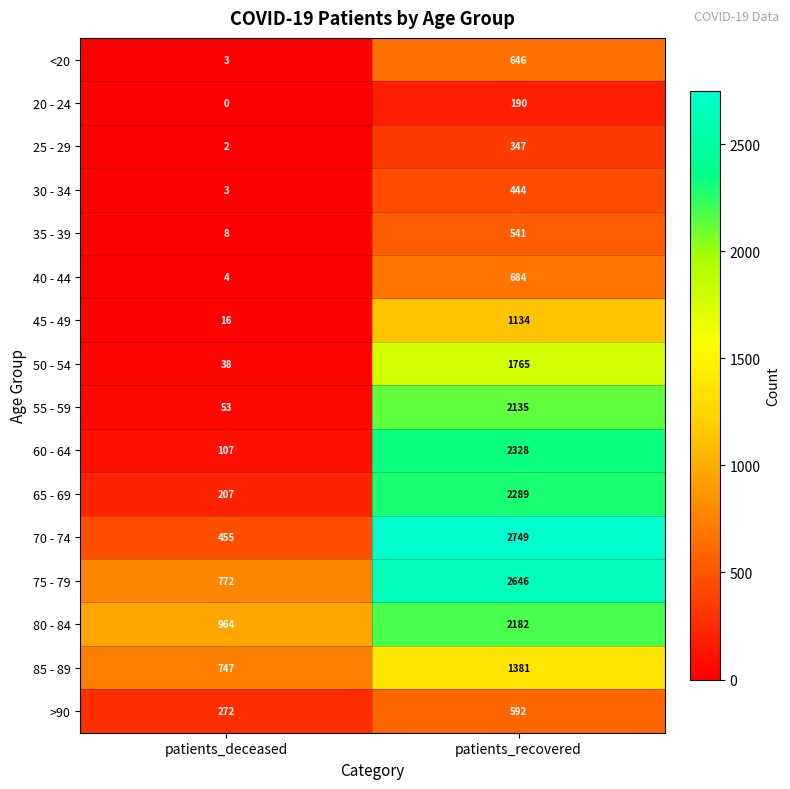

At which category is the sum across all series the highest?

patients_recovered